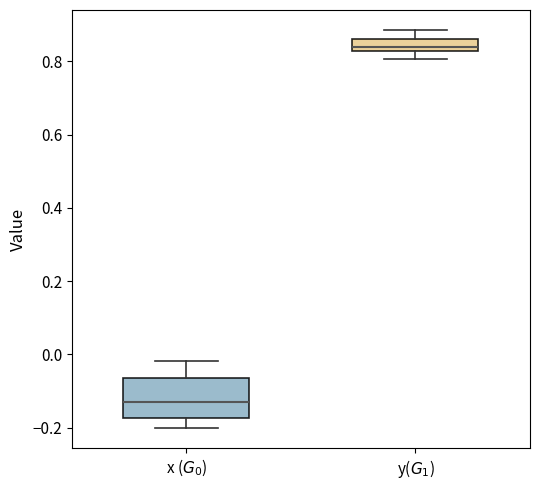

Which box has the highest median line?

y($G_1$)